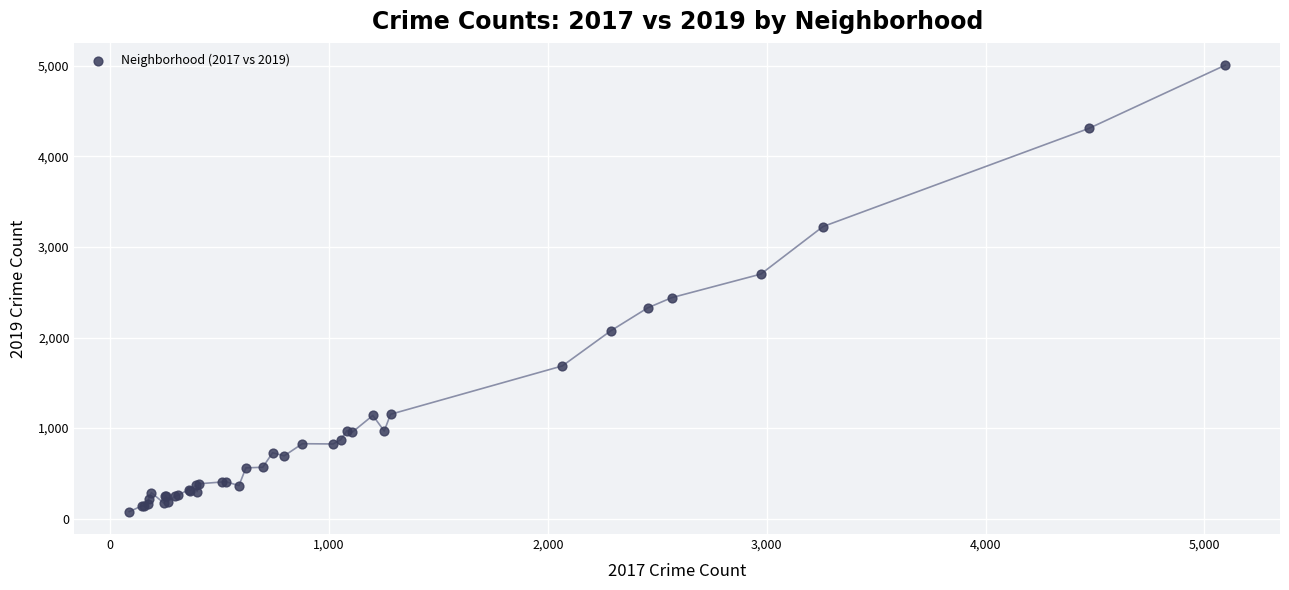

What Y value in the scatter plot is closest to 2542?

2441